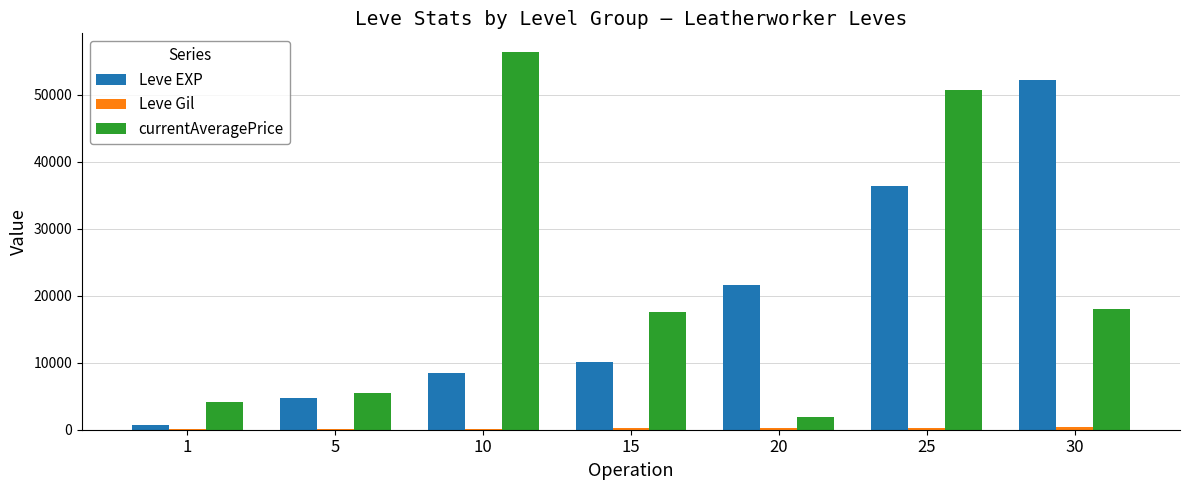

The value of Leve EXP at 5 is 4660. True or false?

True